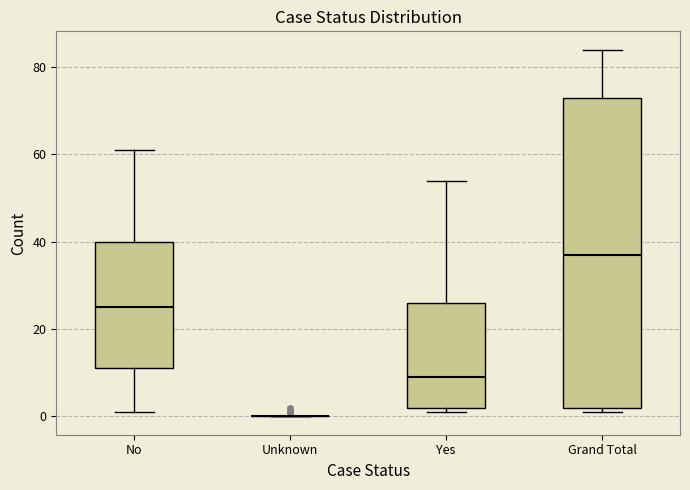

Comparing the boxes themselves (not the whiskers), which one is the tallest?

Grand Total